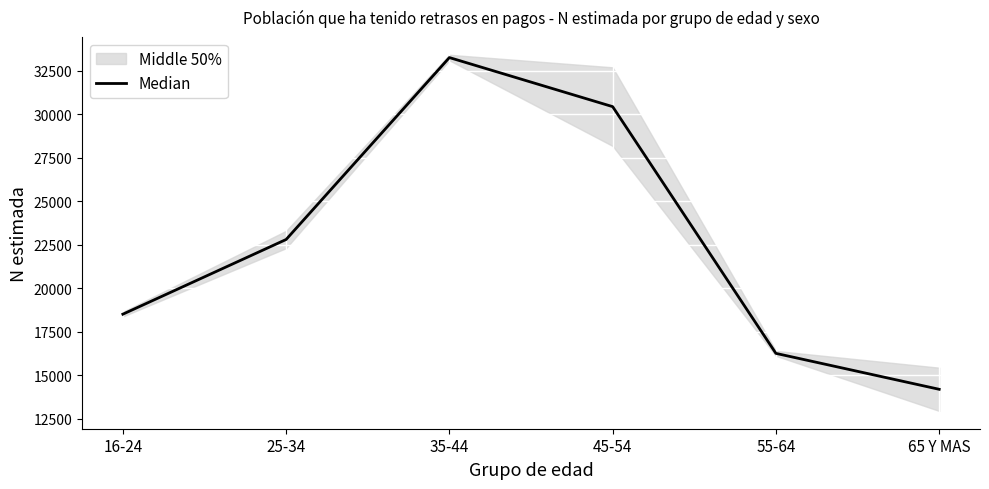

Which label corresponds to the largest value in the chart?

35-44